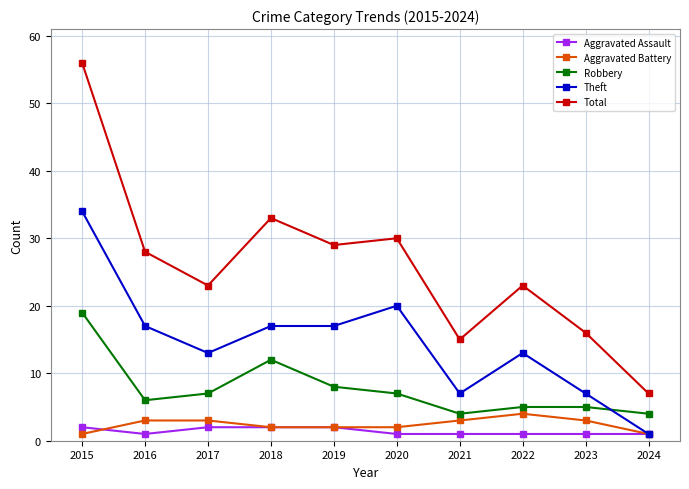

The Aggravated Battery series shows 5 at 2023. True or false?

False